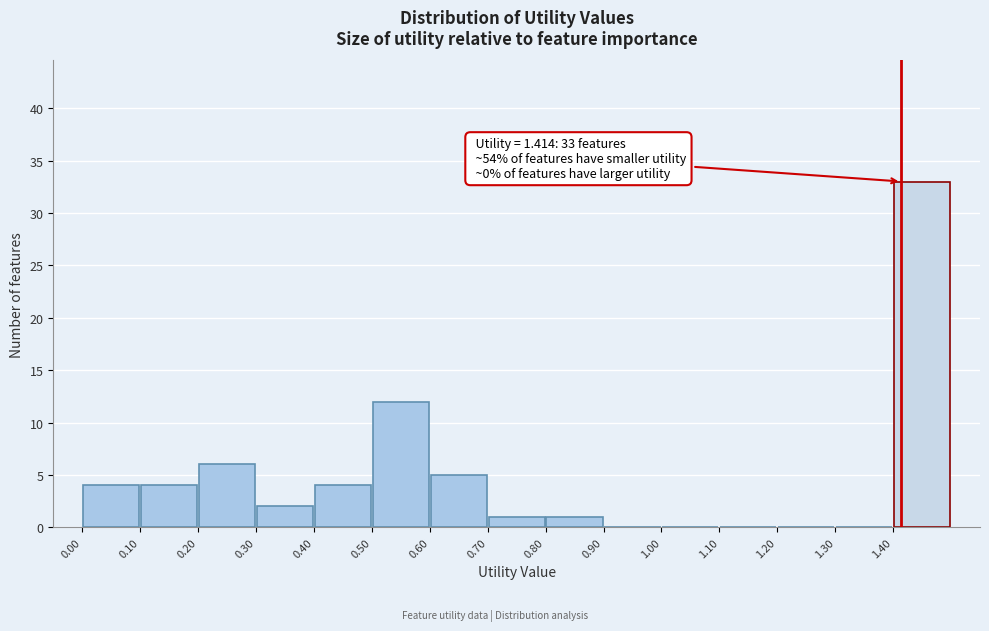

Over which range of the x-axis is the bar tallest?

1.4 to 1.5